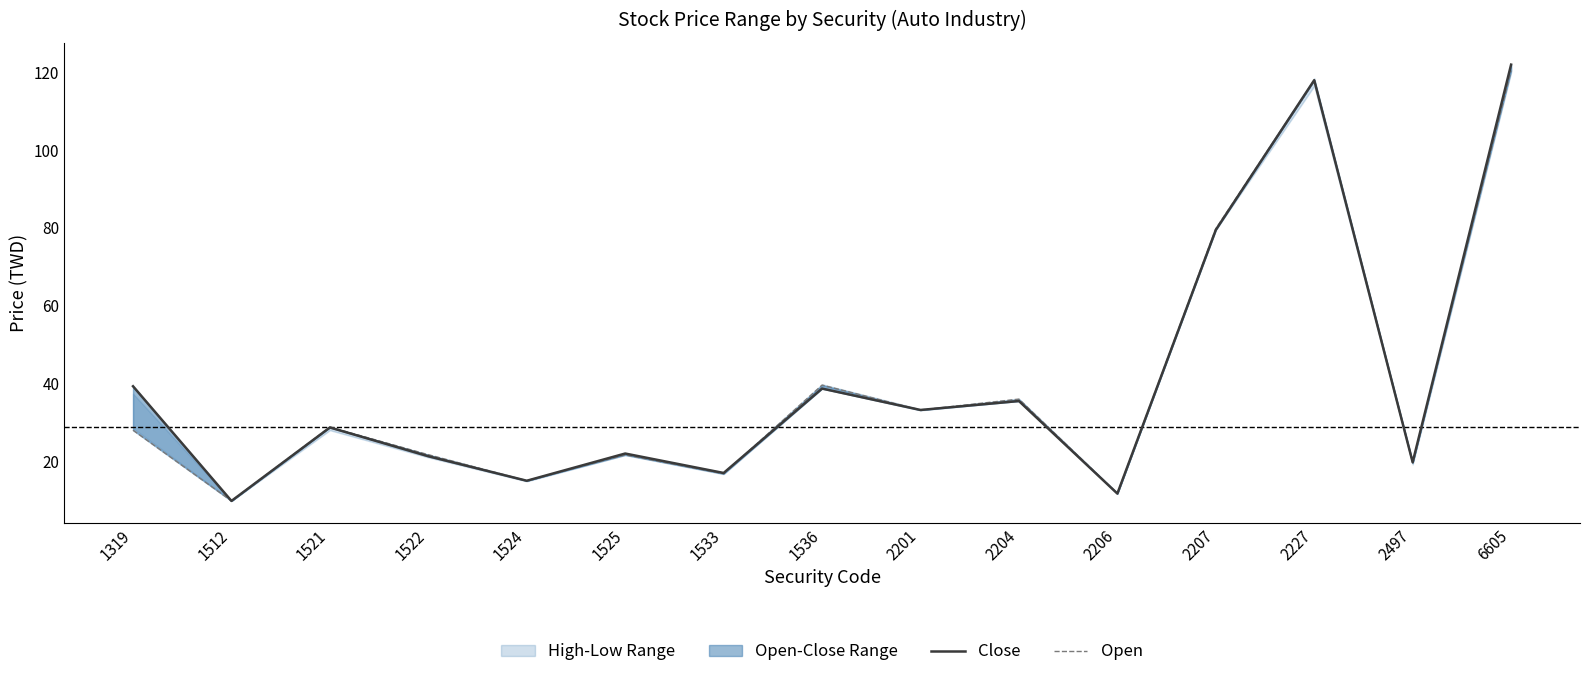

At which label does Open reach its minimum?

1512